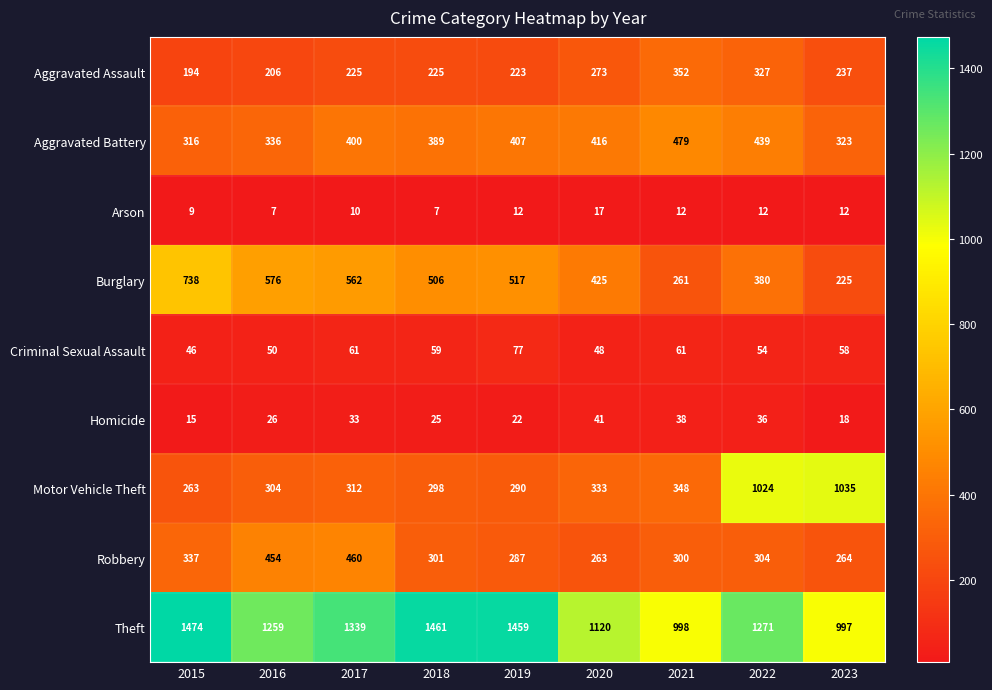

At which category is the sum across all series the highest?

2022